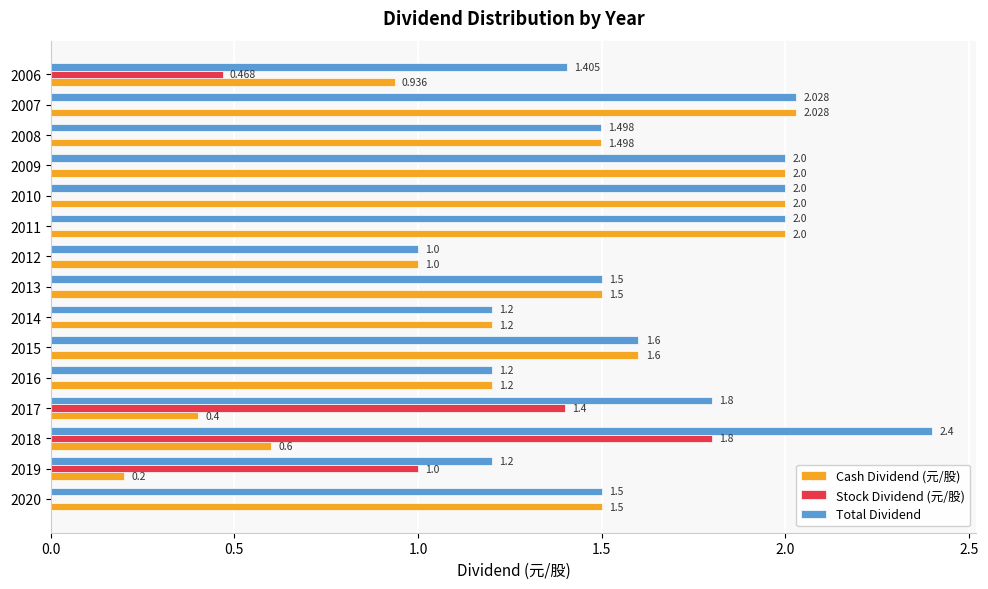

At which category is the sum across all series the highest?

2018